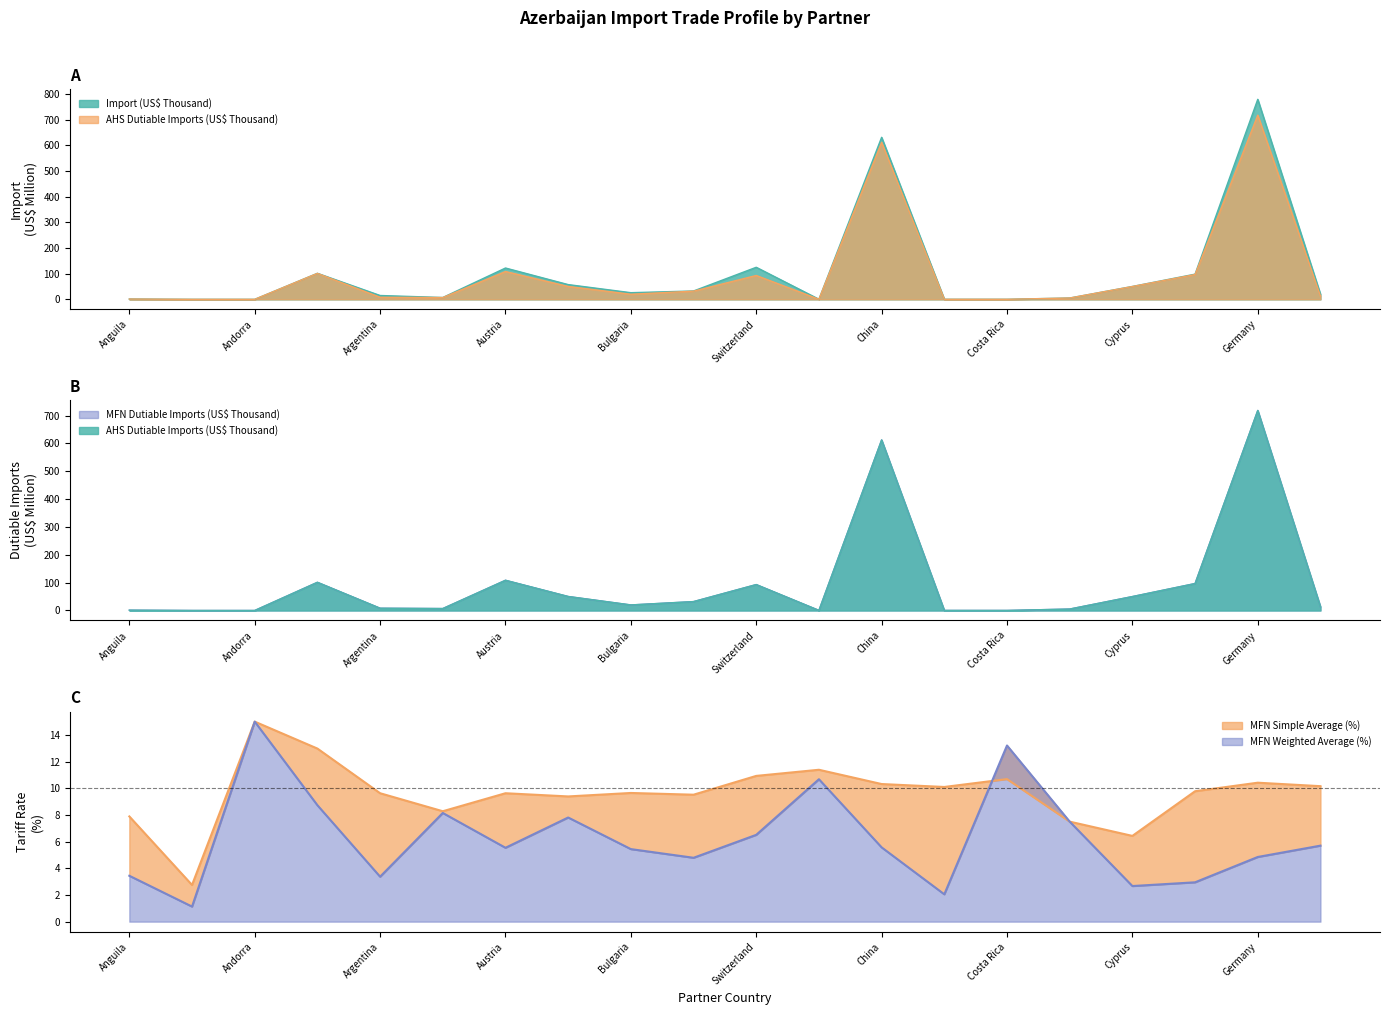

The MFN Simple Average (%) series shows 19.8 at Chile. True or false?

False